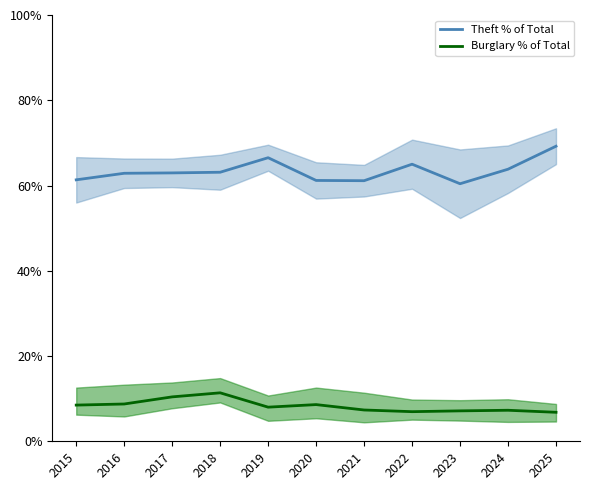

Does the chart have visible grid lines?

No